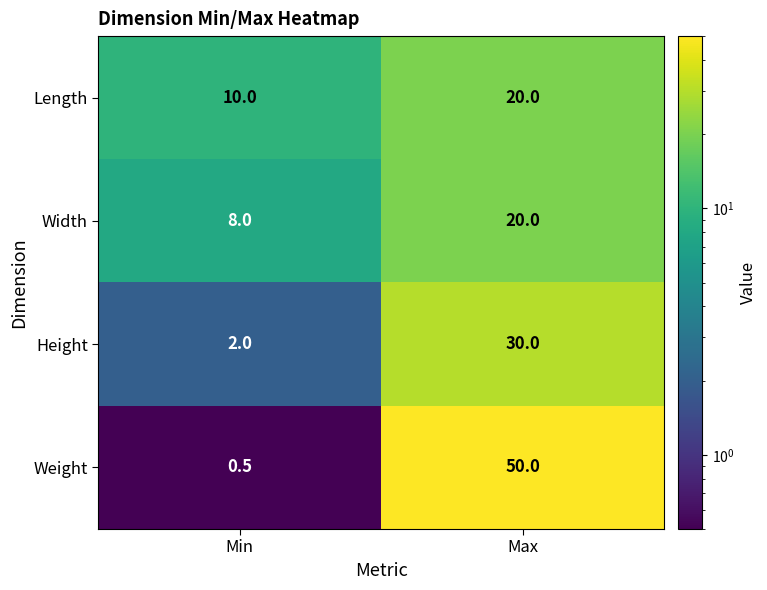

List the labels in order of Width value, smallest first.

Min, Max